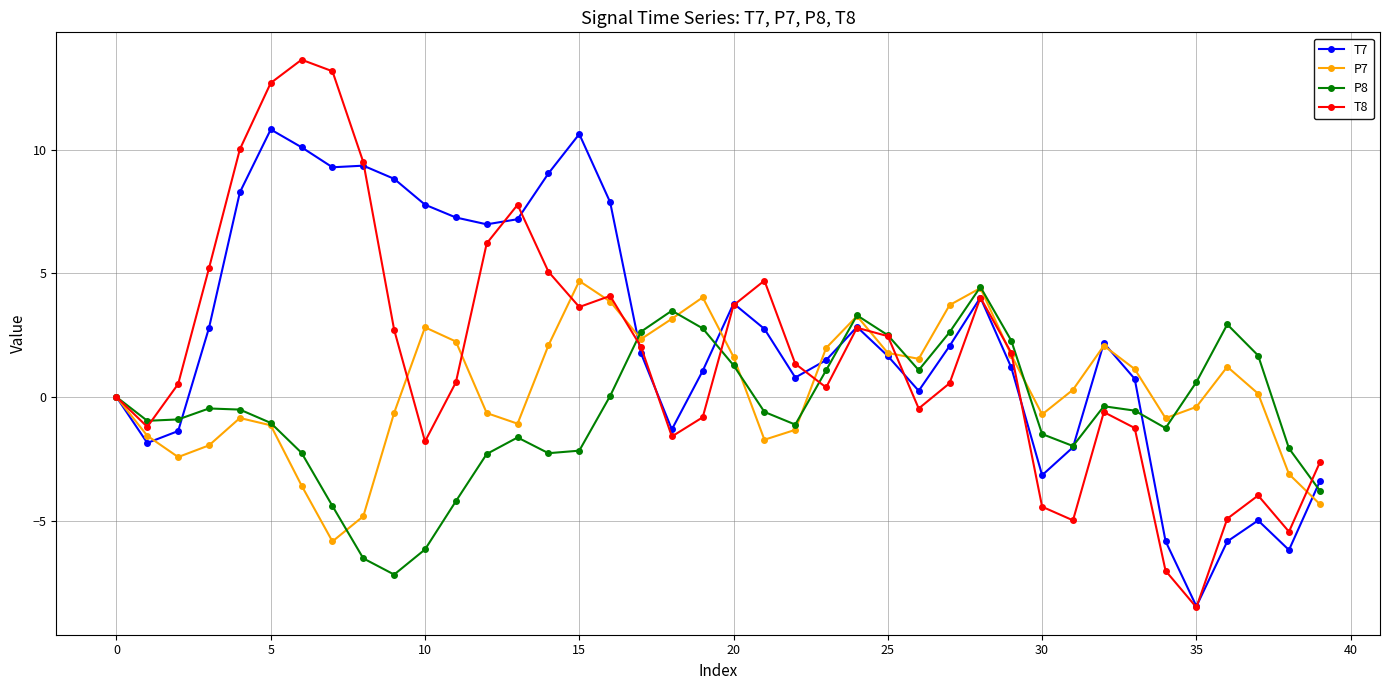

Which series has the widest spread of values?

T8